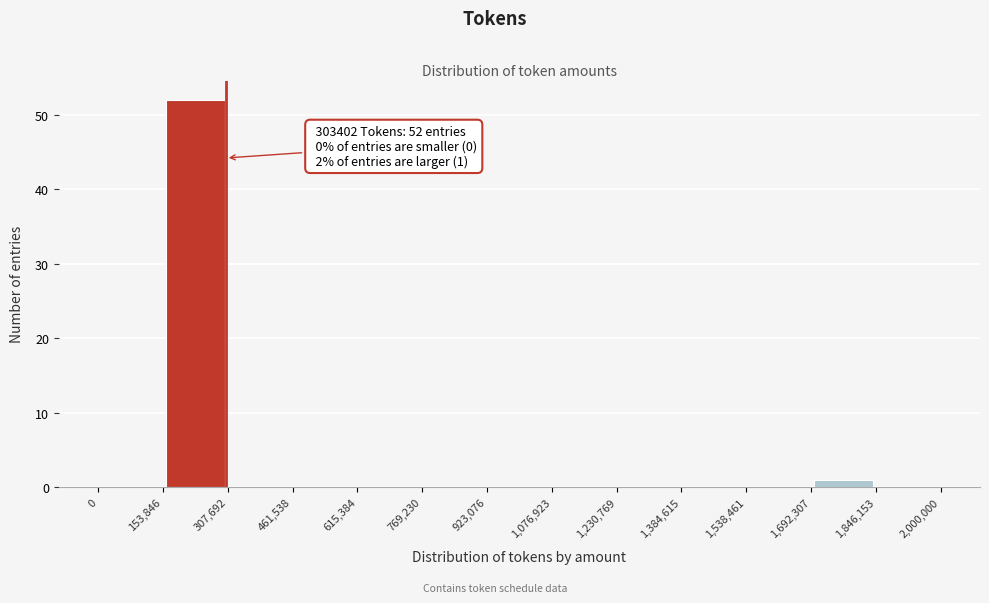

Over which range of the x-axis is the bar tallest?

153,846 to 307,692